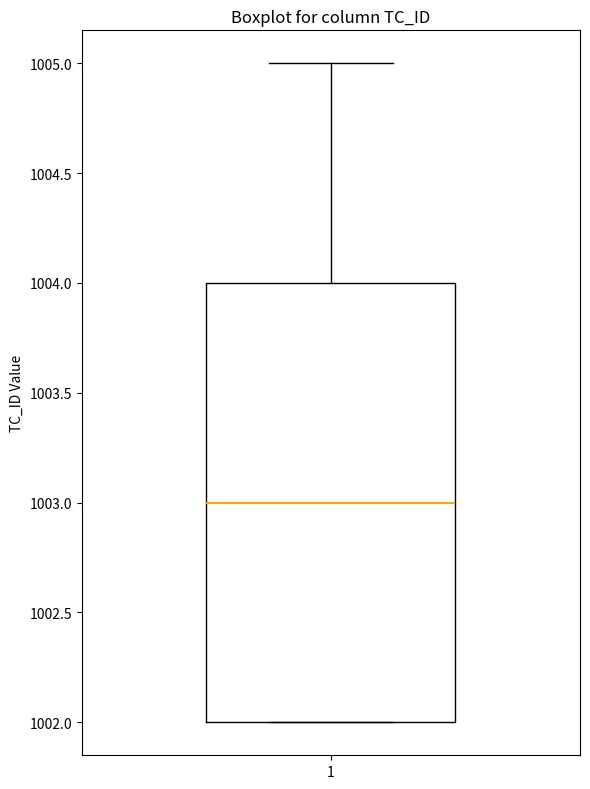

Transcribe this box plot: give where the median line is, the range the box spans, and where the two whiskers end, as read against the y-axis. The values are not printed on the chart, so give them approximately, as read against the axis.

median 1003, box 1002 to 1004, whiskers 1002 to 1005